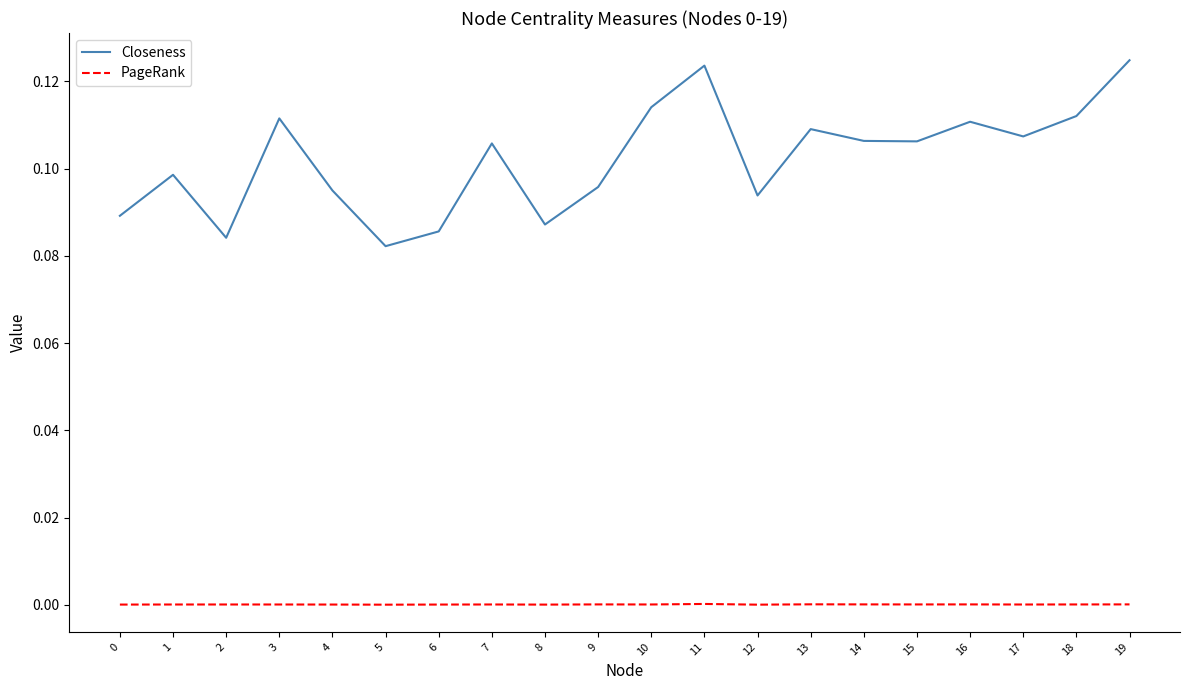

How many Closeness values are between 0 and 1?

20